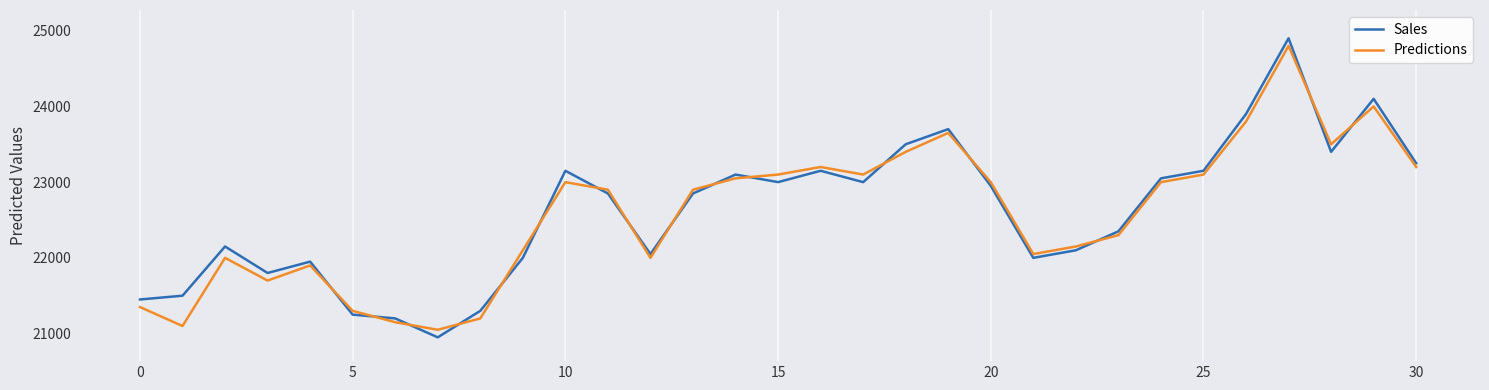

What is the difference between the second highest and second lowest values in the Predictions series?

2900